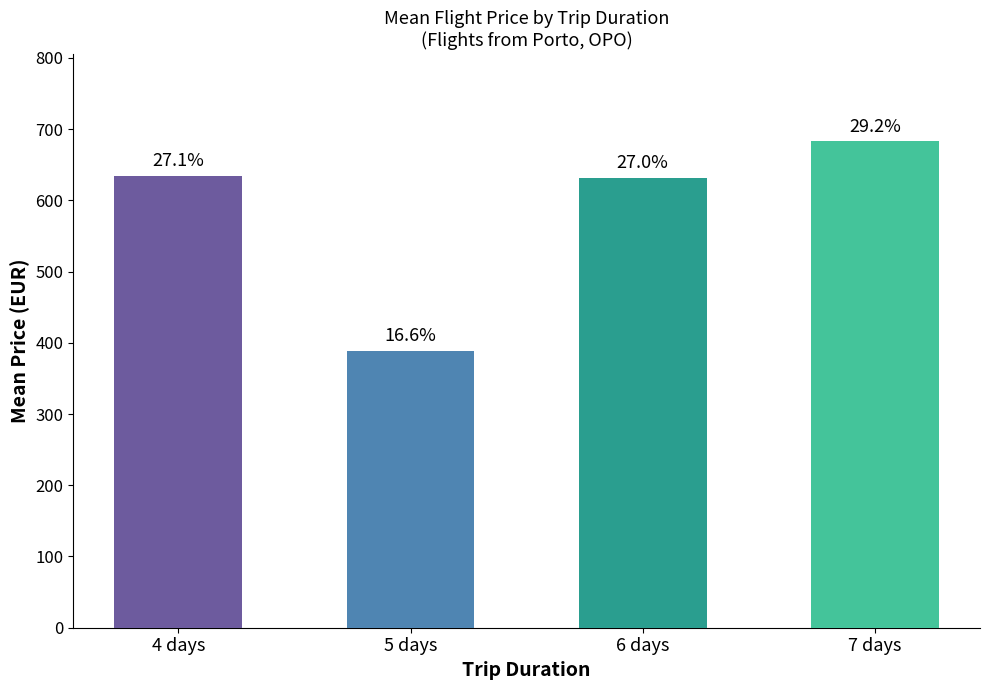

What is the approximate value at 4 days?

634.2